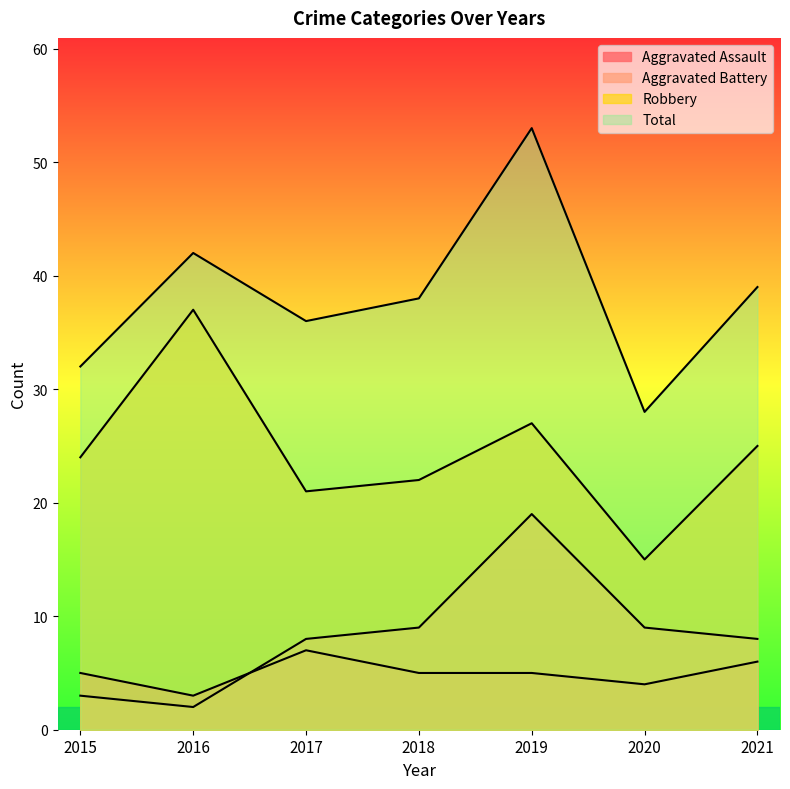

What is the sum of the Robbery values at 2016 and 2021?

62